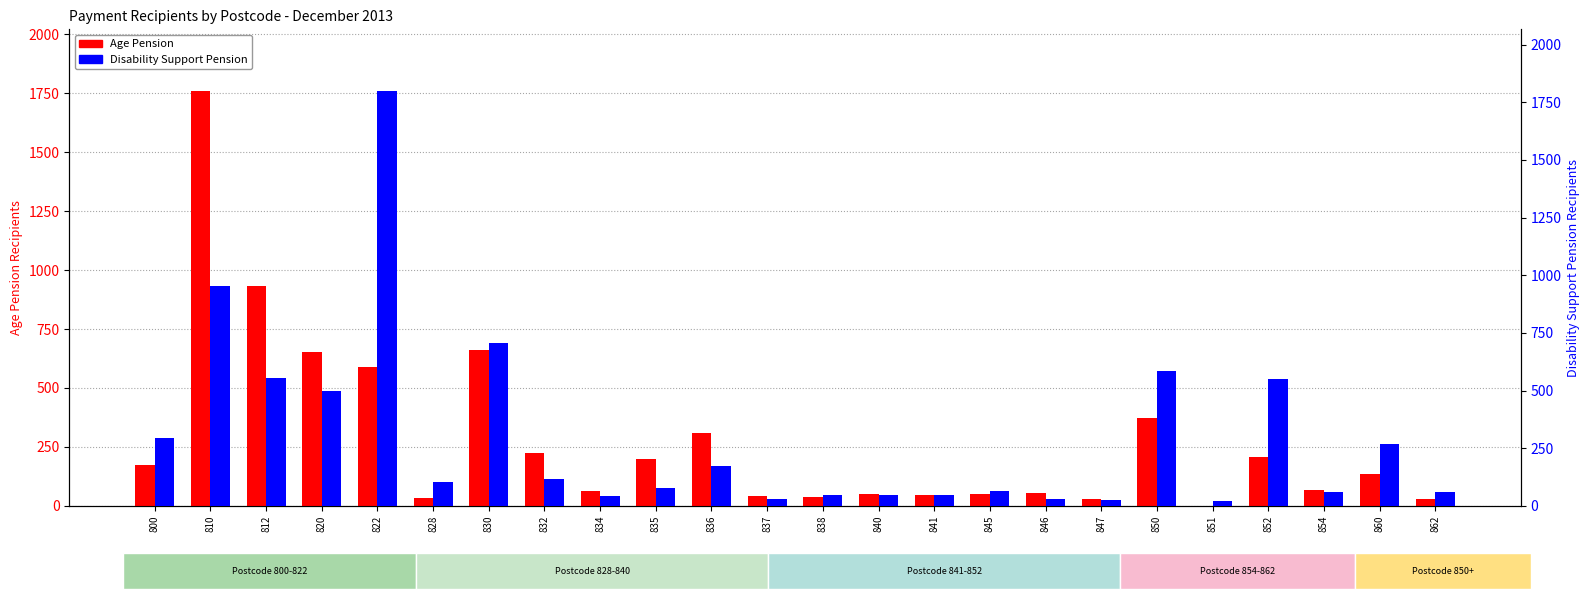

How many distinct data groups are displayed?

2